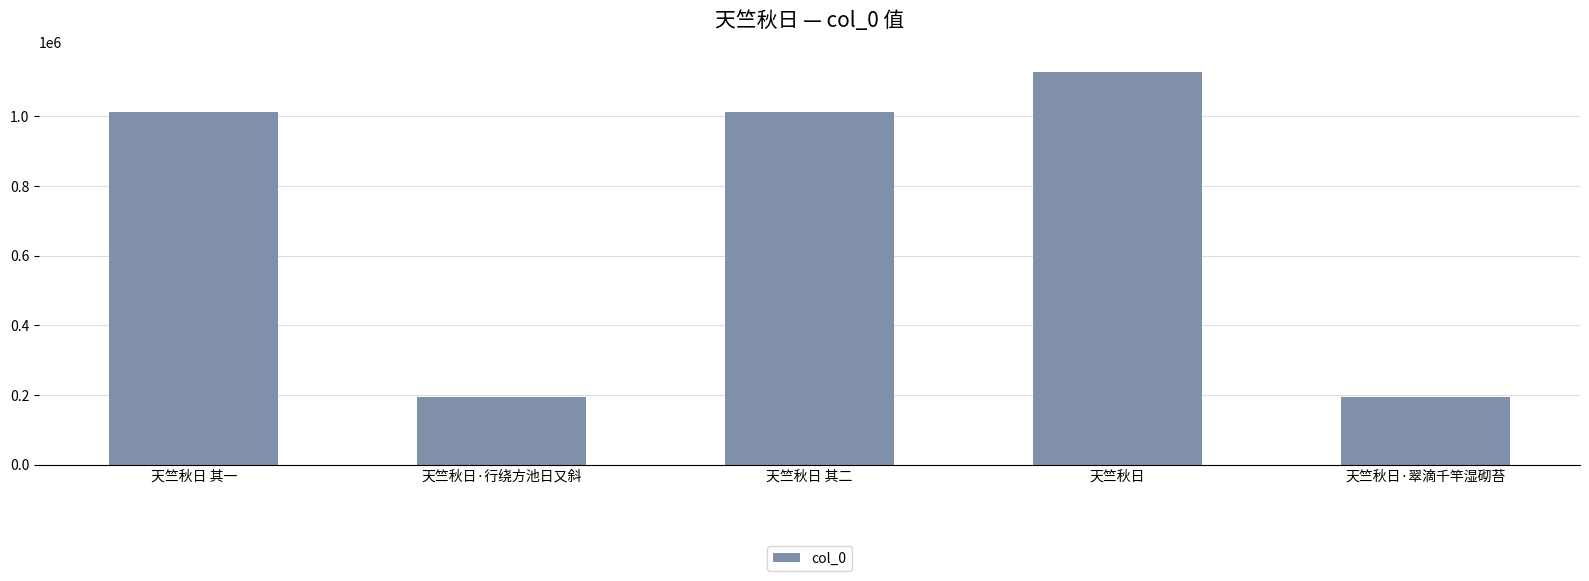

What is the label of the 4th bar from the left?

天竺秋日